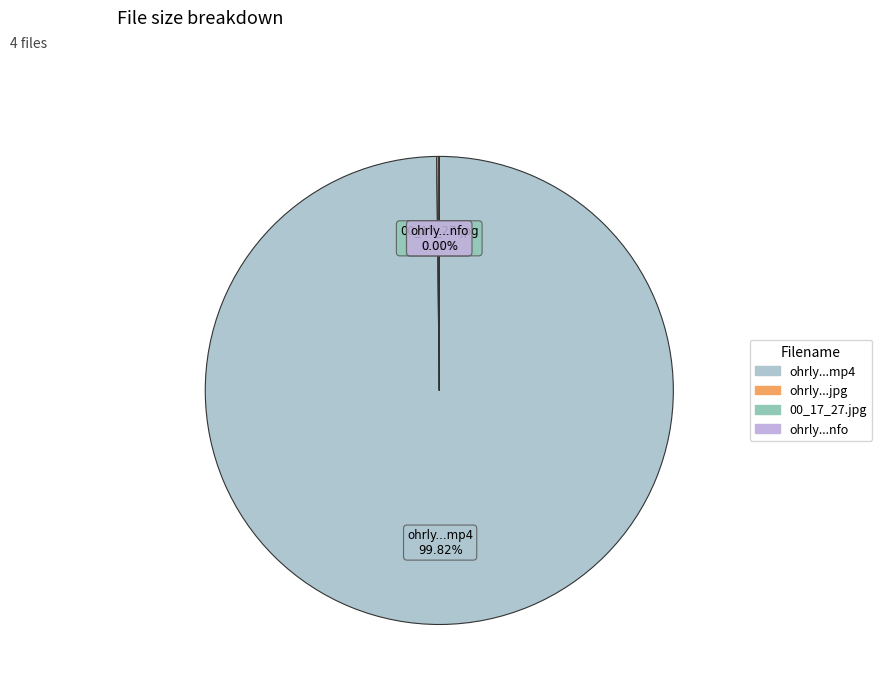

Rank the categories by value from lowest to highest.

ohrly-hsh1228njw.nfo, 00_17_27.jpg, ohrly-hsh1228njw.mp4.jpg, ohrly-hsh1228njw.mp4